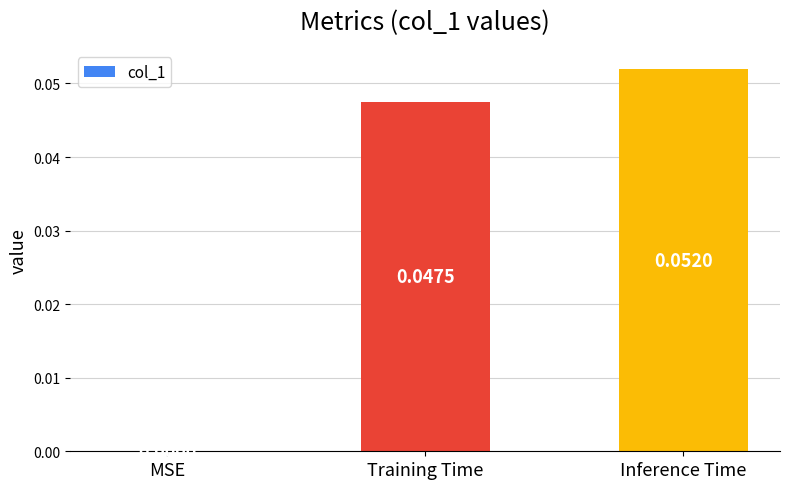

What is the change in value from MSE to Inference Time?

+0.1